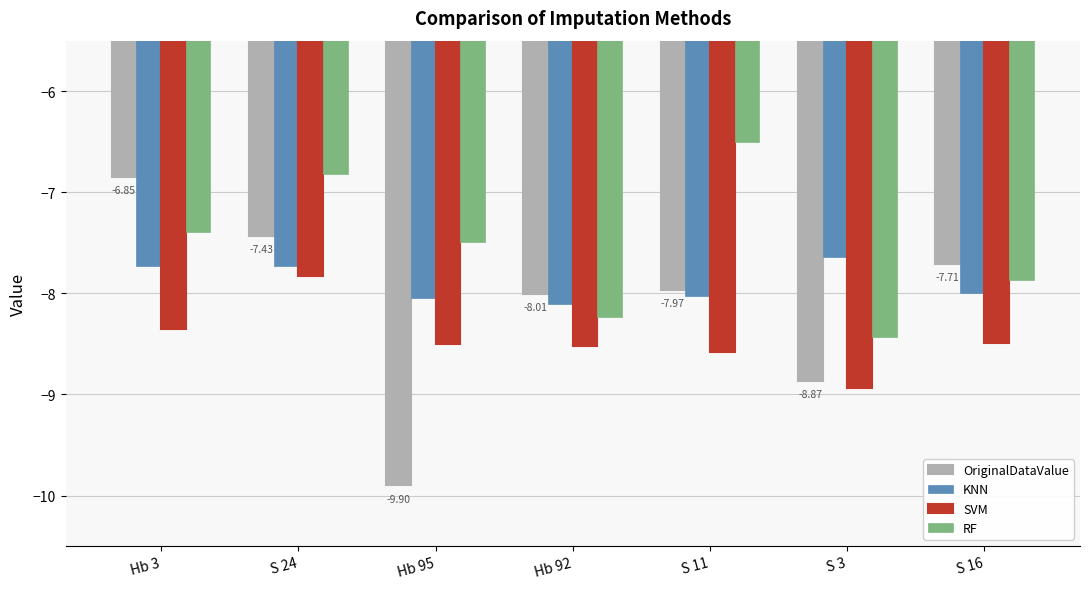

Which series changed the most between S 3 and S 16?

OriginalDataValue